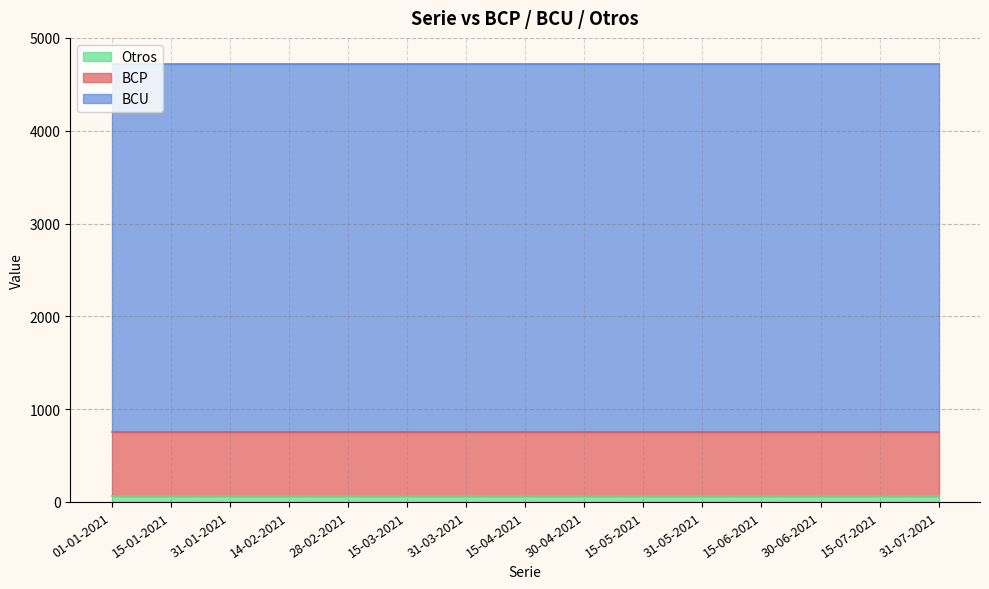

What is the label of the 3rd point from the right?

30-06-2021